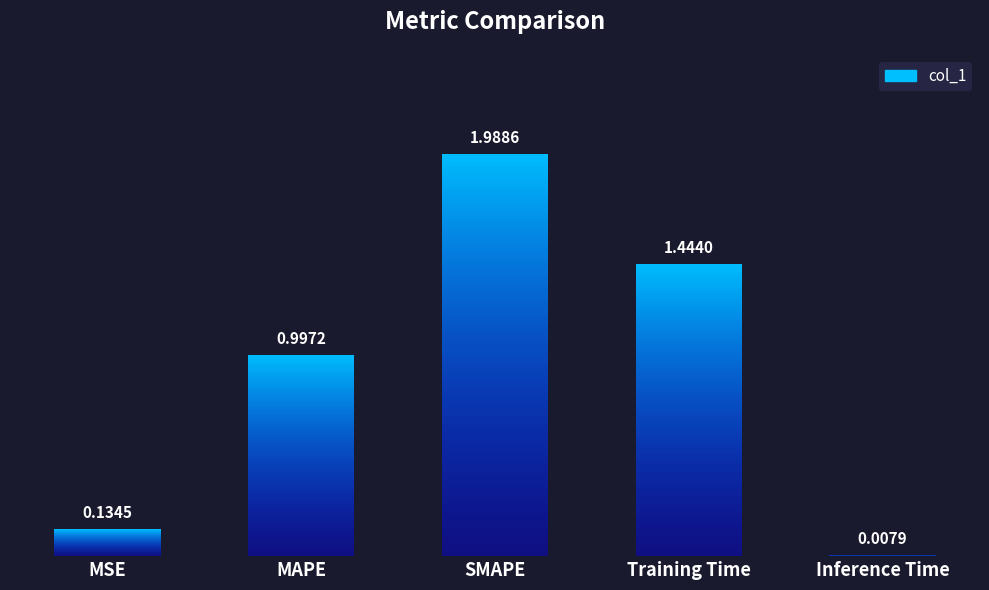

Rank the categories by value from lowest to highest.

Inference Time, MSE, MAPE, Training Time, SMAPE